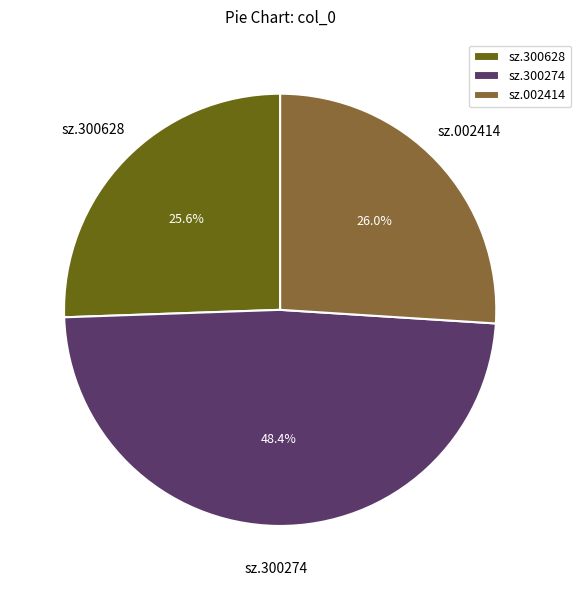

Which slice is the largest?

sz.300274